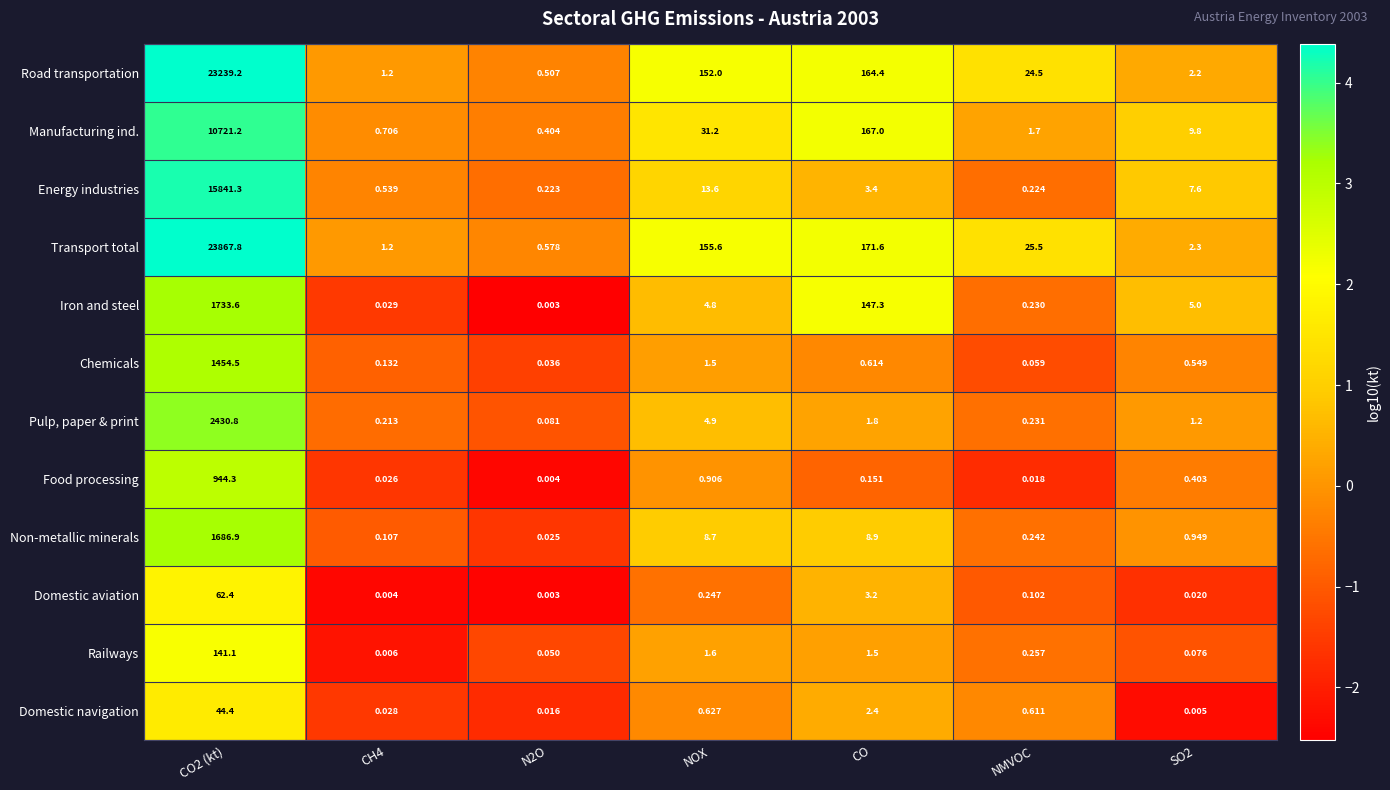

Which series has the largest total across all categories?

Transport total